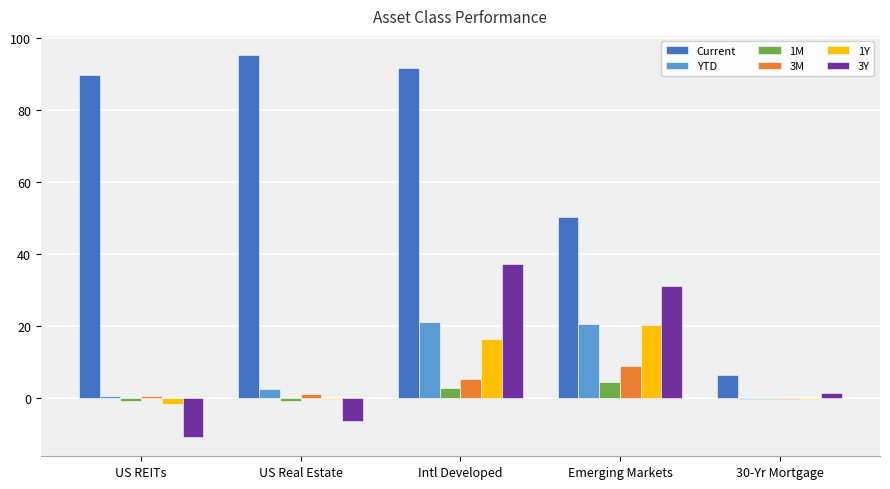

Which series changed the most between US Real Estate and Intl Developed?

3Y